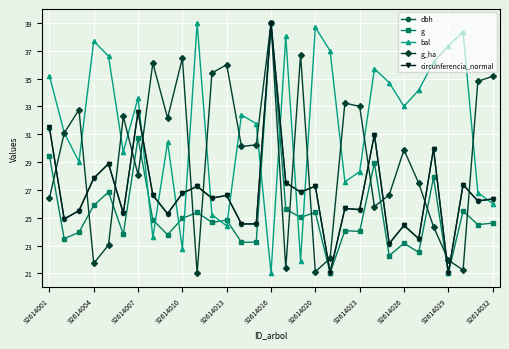

How many interior local peaks does the bal series have?

9